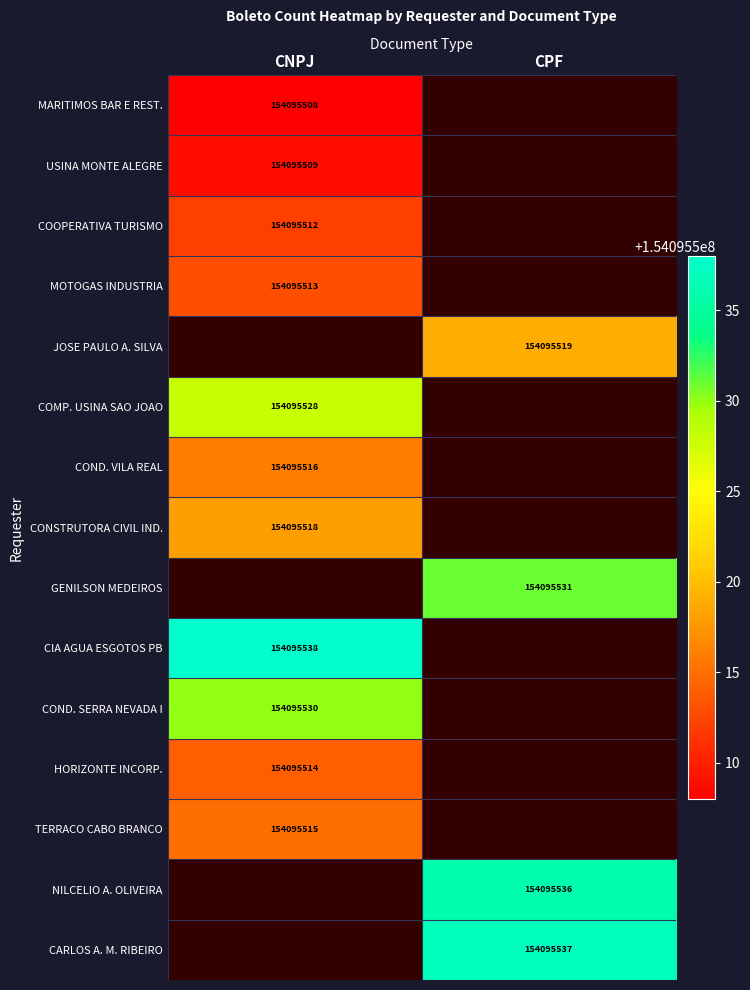

Which series has the largest range (max minus min)?

COMPANHIA DE AGUA E ESGOTOS DA PARAIBA